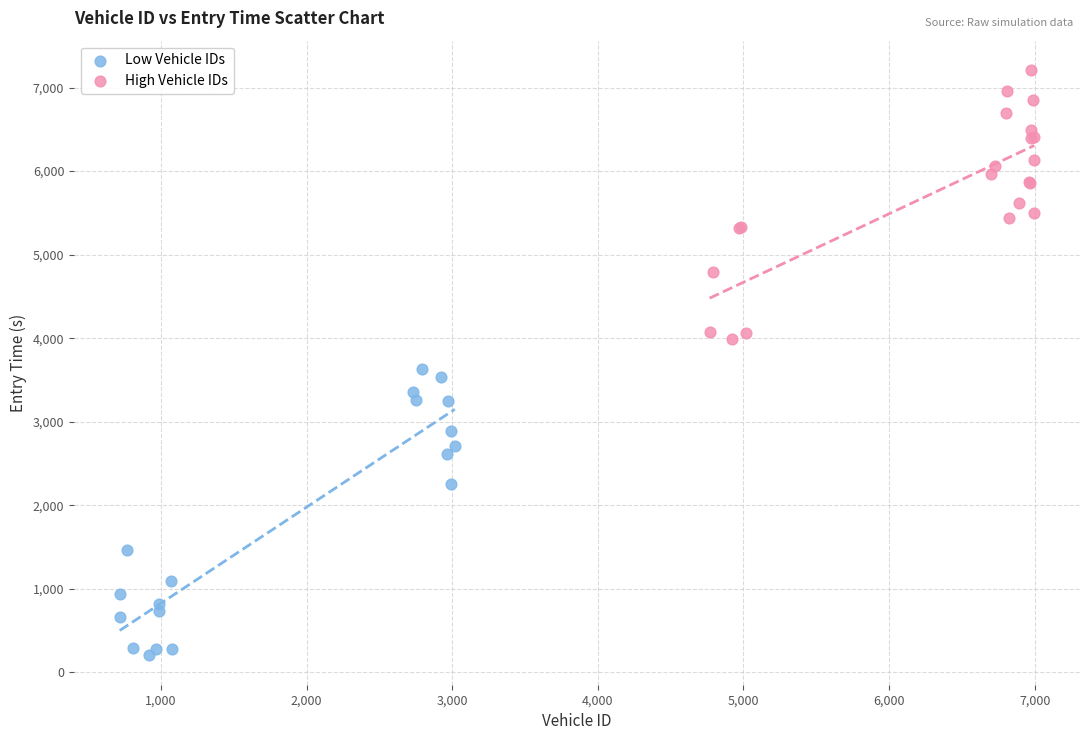

What are all the series names shown in the legend?

Low Vehicle IDs, High Vehicle IDs